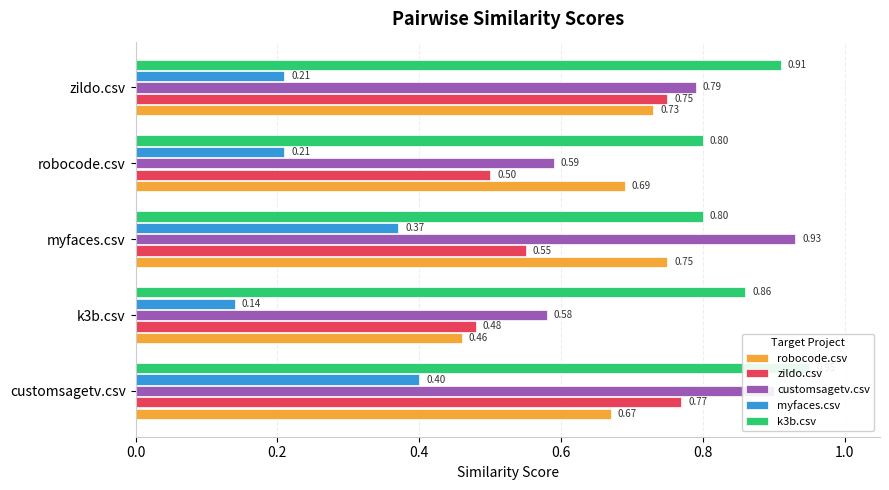

Are the bars grouped side by side (vs. stacked)?

Yes